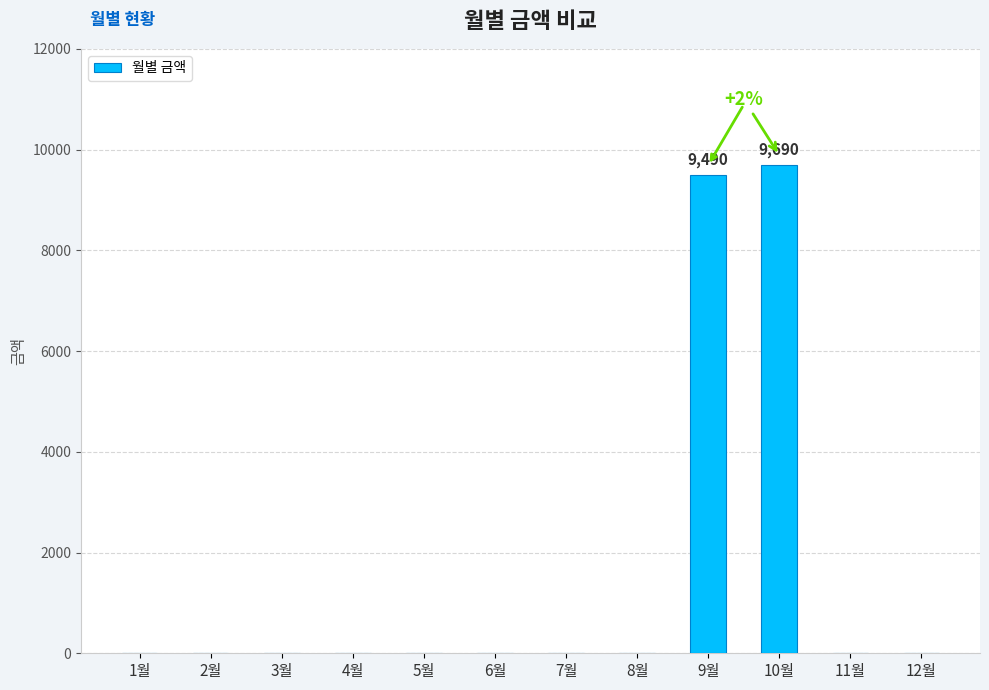

Are the bars horizontal?

No